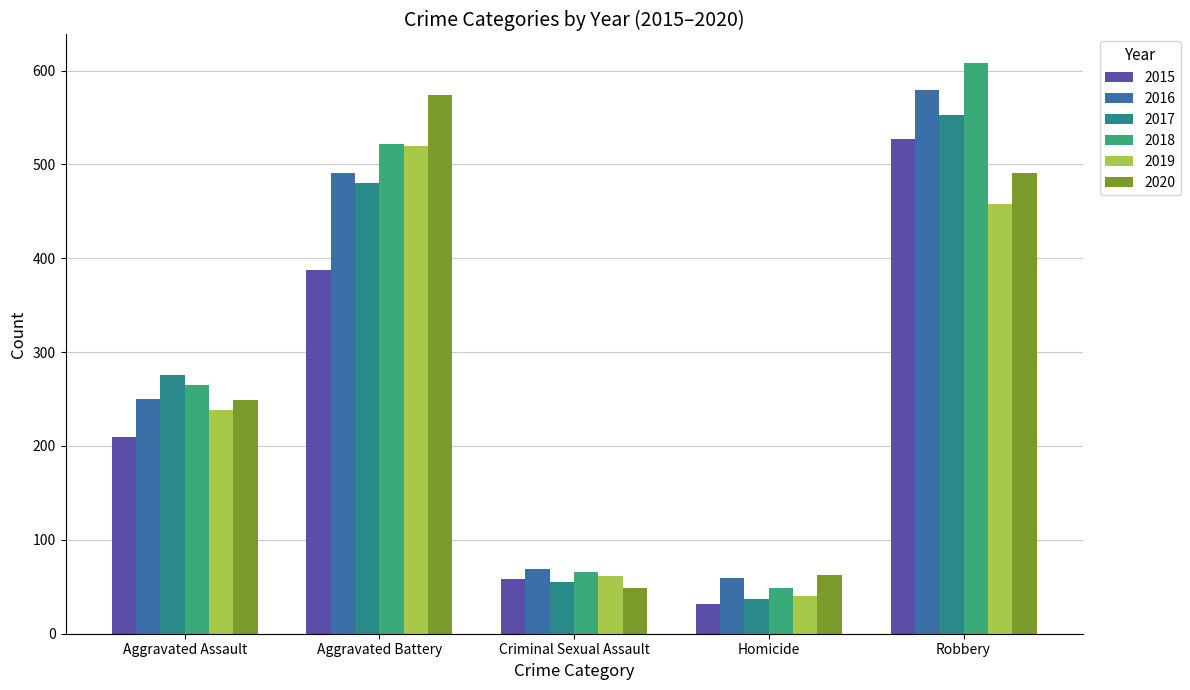

Are the bars grouped side by side (vs. stacked)?

Yes